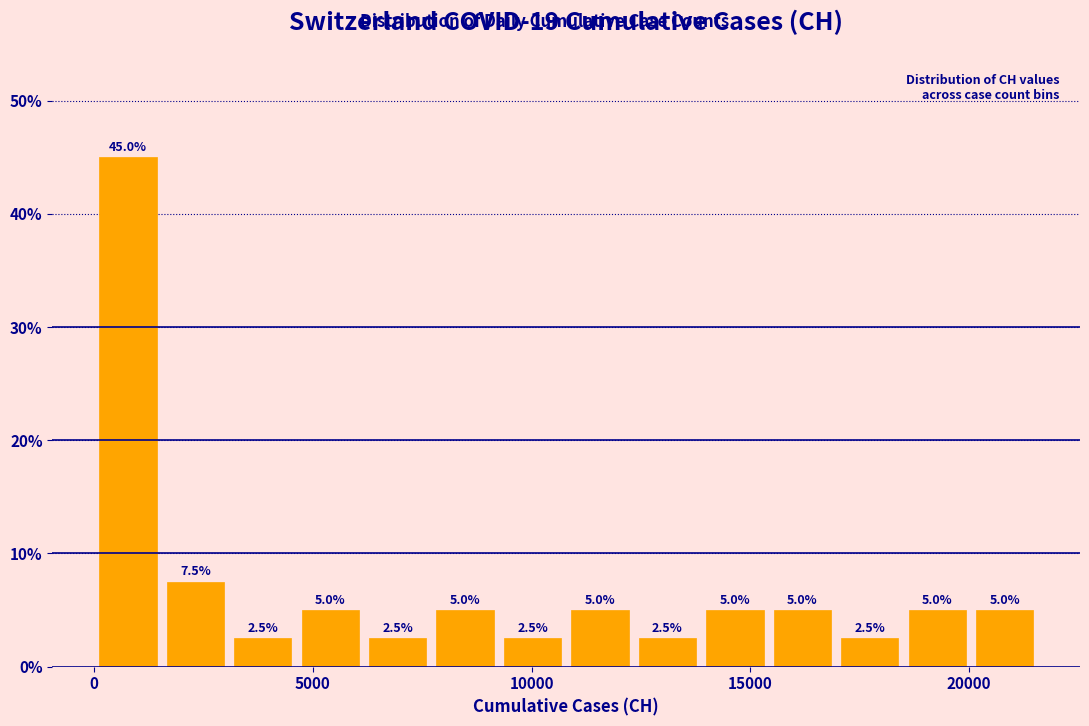

Read against the x-axis, roughly where is the centre of the tallest bar?

1000